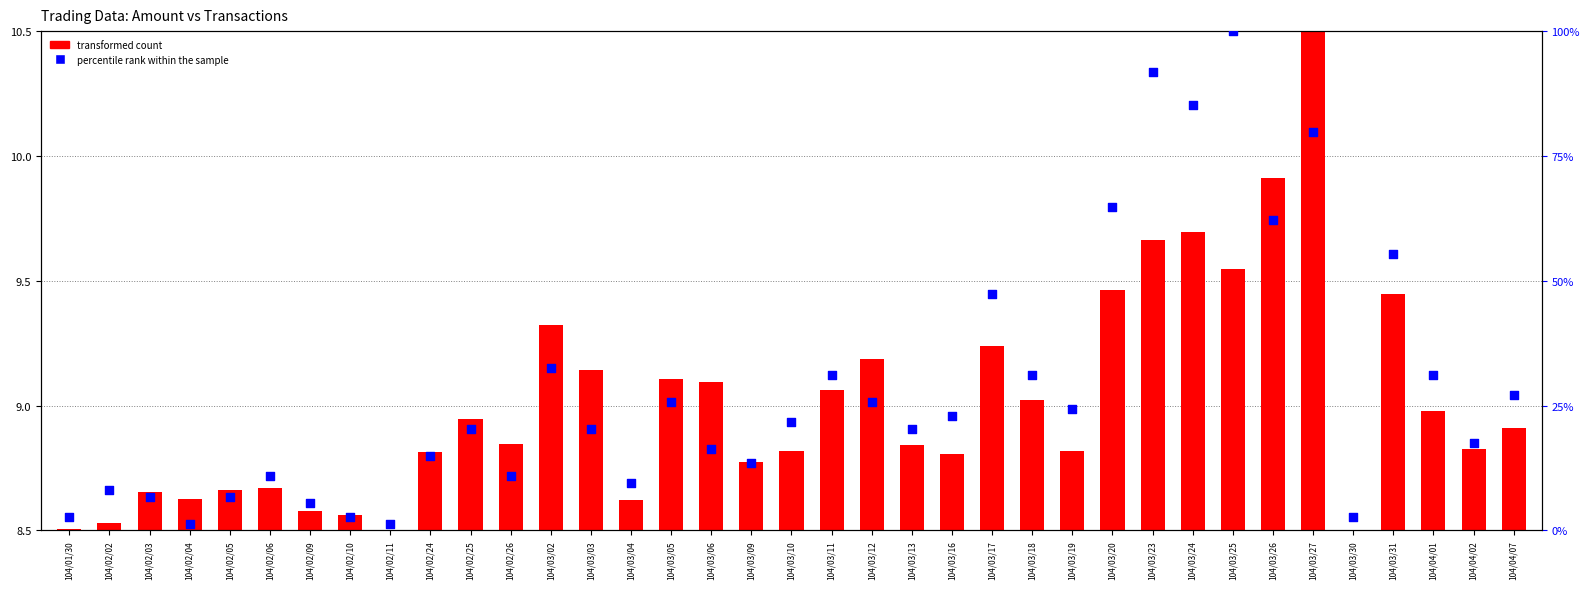

At which category is the sum across all series the highest?

104/03/25